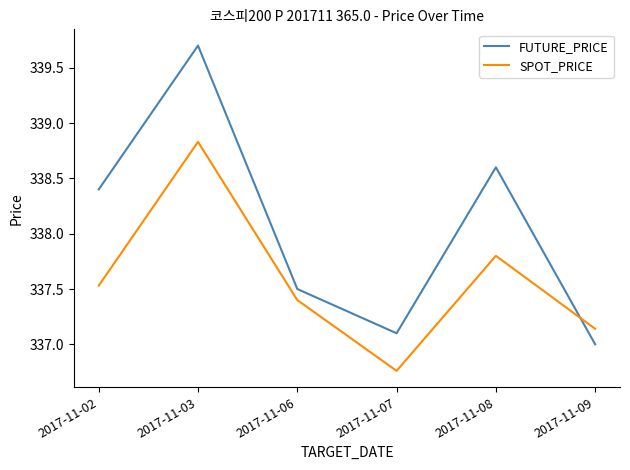

Is the value of SPOT_PRICE at 2017-11-08 greater than the value of FUTURE_PRICE at 2017-11-09?

Yes